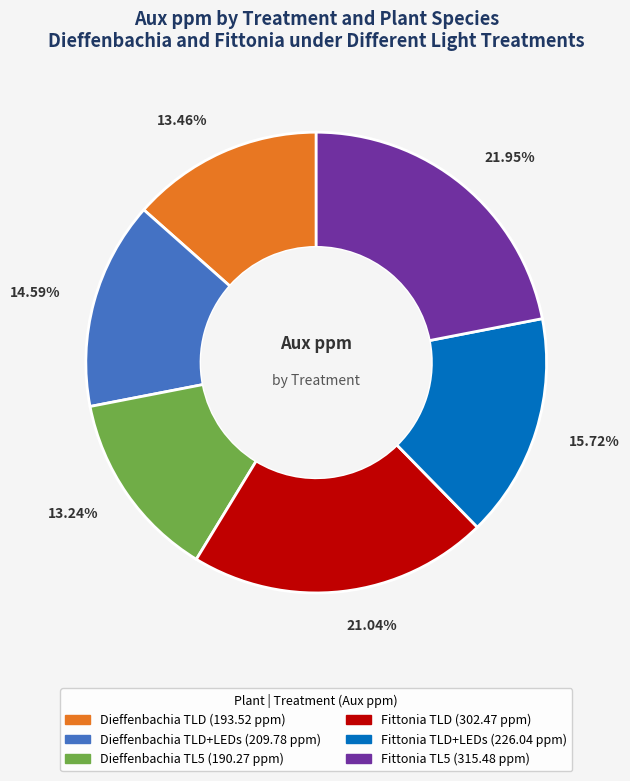

Does any single category account for the majority?

No